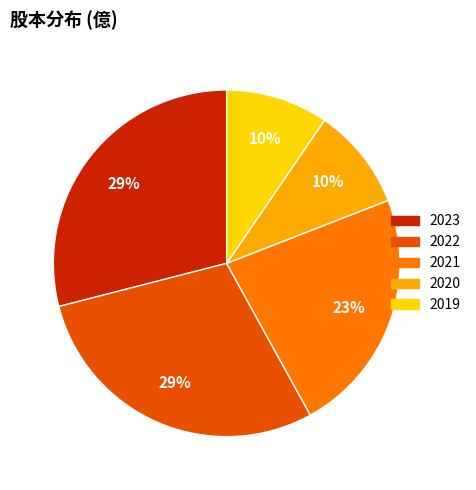

Do 2020 and 2019 together represent more than half of the pie?

No